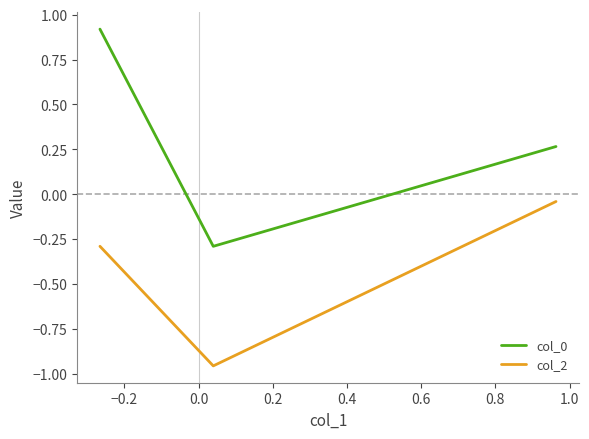

What is the sum of all col_0 values?

0.9